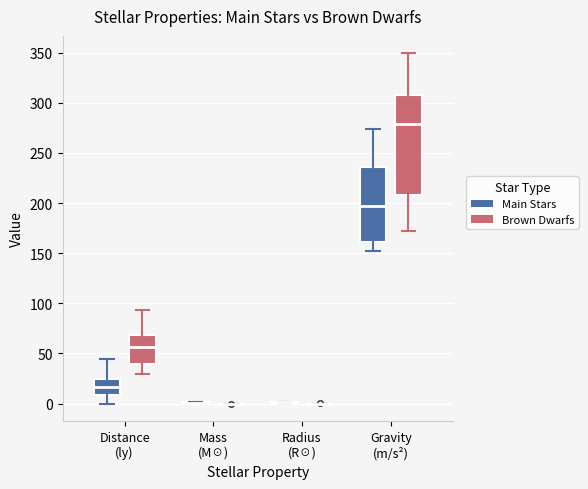

Reading left to right, transcribe this box plot: for each box, give where its median line is, the range the box spans, and where its two whiskers end, as read against the y-axis. The values are not printed on the chart, so give them approximately, as read against the axis.

Distance (ly) (Main Stars): median 15, box 10 to 25, whiskers 0 to 45
Distance (ly) (Brown Dwarfs): median 55, box 40 to 70, whiskers 30 to 95
Mass (M☉) (Main Stars): box collapsed to a line at 0, whiskers 0 to 0
Mass (M☉) (Brown Dwarfs): box collapsed to a line at 0, whiskers 0 to 0
Radius (R☉) (Main Stars): box collapsed to a line at 0, whiskers 0 to 0
Radius (R☉) (Brown Dwarfs): box collapsed to a line at 0, whiskers 0 to 0
Gravity (m/s²) (Main Stars): median 195, box 160 to 235, whiskers 150 to 275
Gravity (m/s²) (Brown Dwarfs): median 280, box 210 to 310, whiskers 170 to 350